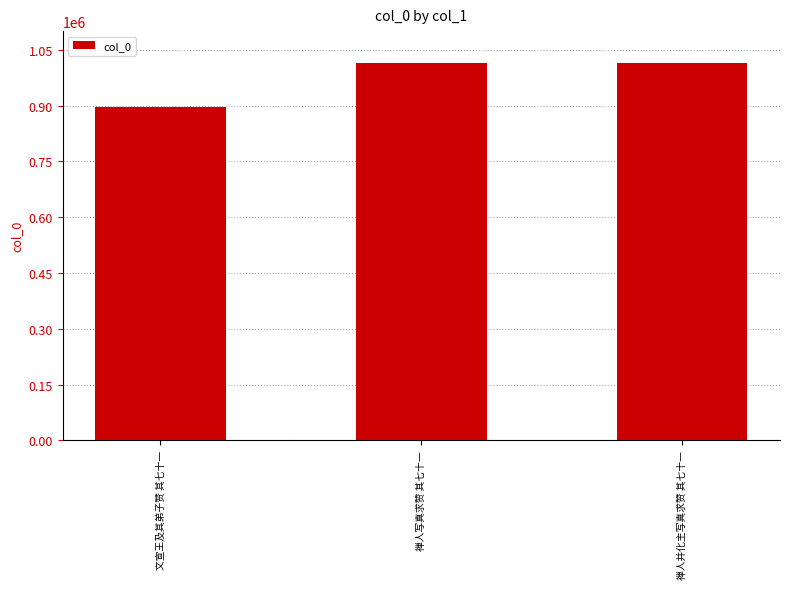

Between 禅人写真求赞 其七十一 and 文宣王及其弟子赞 其七十一, which is larger?

禅人写真求赞 其七十一